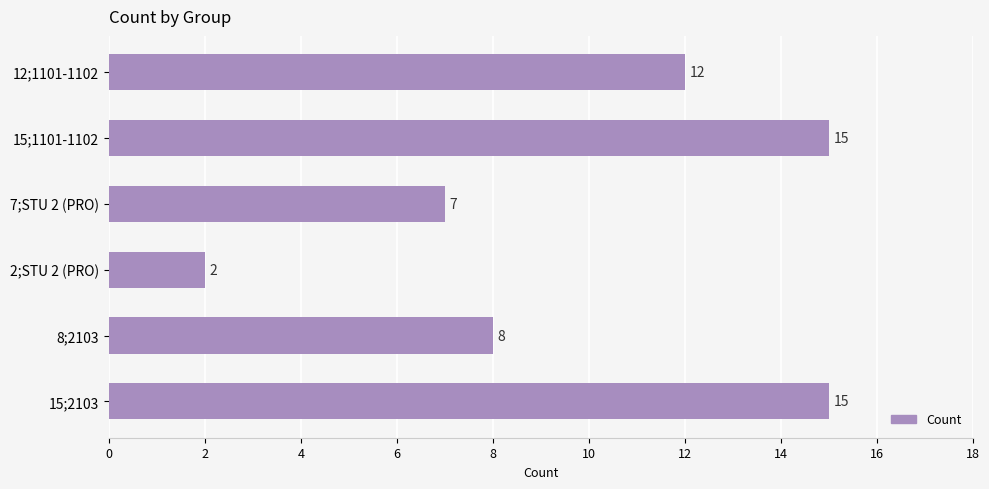

Are the bars grouped side by side (vs. stacked)?

No